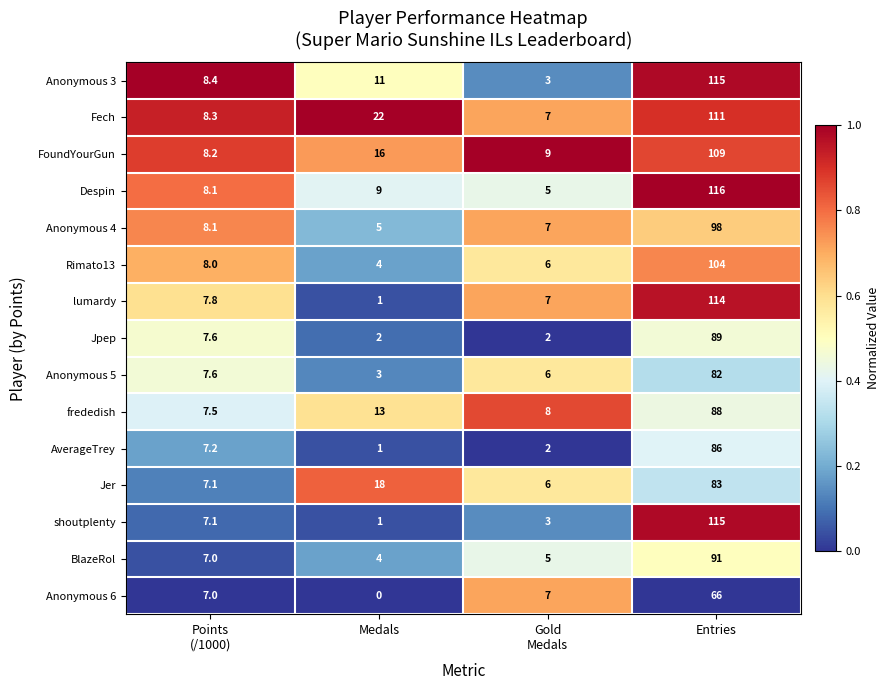

Which category has the highest value in the Jpep series?

Entries